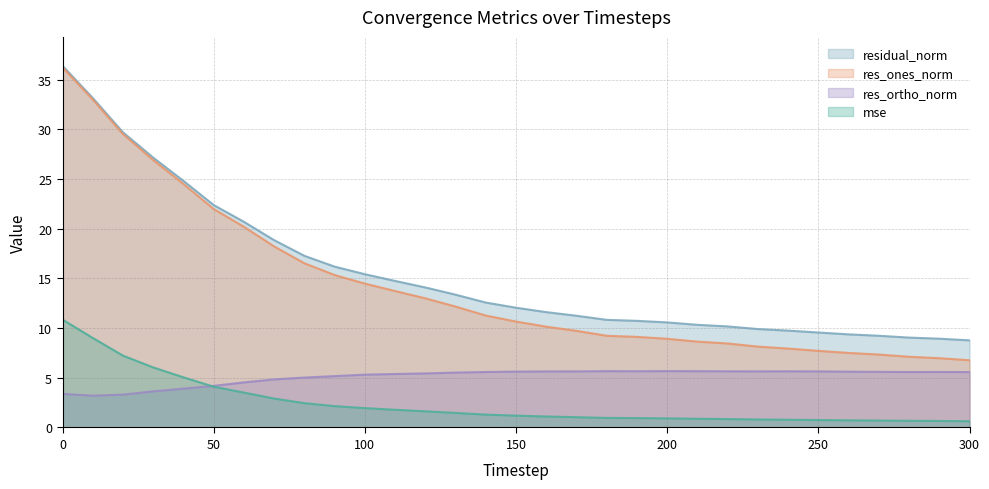

Reading right to left, extract all data points from this chart.

mse: 300=0.6	290=0.7	280=0.7	270=0.7	260=0.7	250=0.7	240=0.8	230=0.8	220=0.8	210=0.9	200=0.9	190=0.9	180=1.0	170=1.0	160=1.1	150=1.2	140=1.3	130=1.5	120=1.6	110=1.8	100=1.9	90=2.1	80=2.4	70=2.9	60=3.5	50=4.1	40=5.0	30=6.0	20=7.2	10=9.0	0=10.8
res_ones_norm: 300=6.8	290=7.0	280=7.1	270=7.3	260=7.5	250=7.7	240=7.9	230=8.1	220=8.5	210=8.6	200=8.9	190=9.1	180=9.2	170=9.7	160=10.1	150=10.7	140=11.3	130=12.2	120=13.0	110=13.7	100=14.5	90=15.3	80=16.5	70=18.2	60=20.2	50=22.0	40=24.5	30=26.9	20=29.5	10=33.0	0=36.2
res_ortho_norm: 300=5.6	290=5.6	280=5.6	270=5.6	260=5.6	250=5.6	240=5.6	230=5.6	220=5.6	210=5.7	200=5.7	190=5.7	180=5.7	170=5.6	160=5.6	150=5.6	140=5.6	130=5.5	120=5.4	110=5.4	100=5.3	90=5.2	80=5.0	70=4.8	60=4.5	50=4.2	40=3.9	30=3.6	20=3.3	10=3.2	0=3.4
residual_norm: 300=8.8	290=8.9	280=9.0	270=9.2	260=9.4	250=9.6	240=9.7	230=9.9	220=10.2	210=10.3	200=10.6	190=10.7	180=10.8	170=11.2	160=11.6	150=12.0	140=12.6	130=13.4	120=14.1	110=14.7	100=15.4	90=16.2	80=17.3	70=18.8	60=20.7	50=22.4	40=24.8	30=27.1	20=29.7	10=33.1	0=36.4